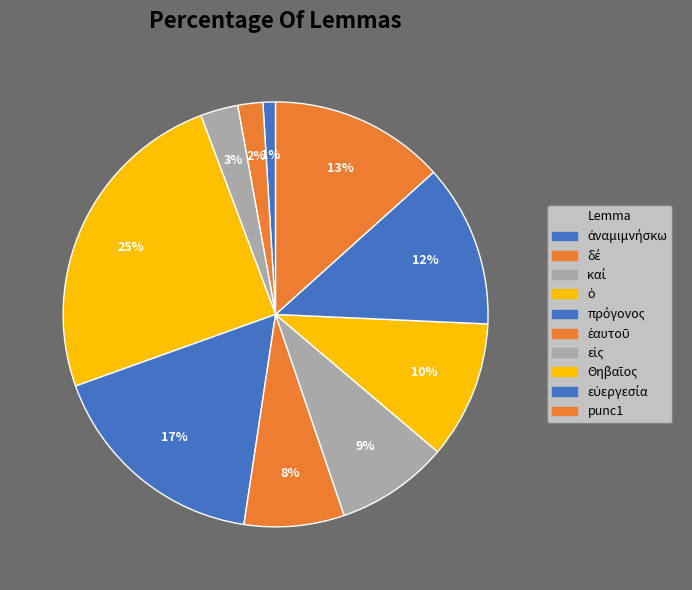

Count the number of slices in the pie.

10